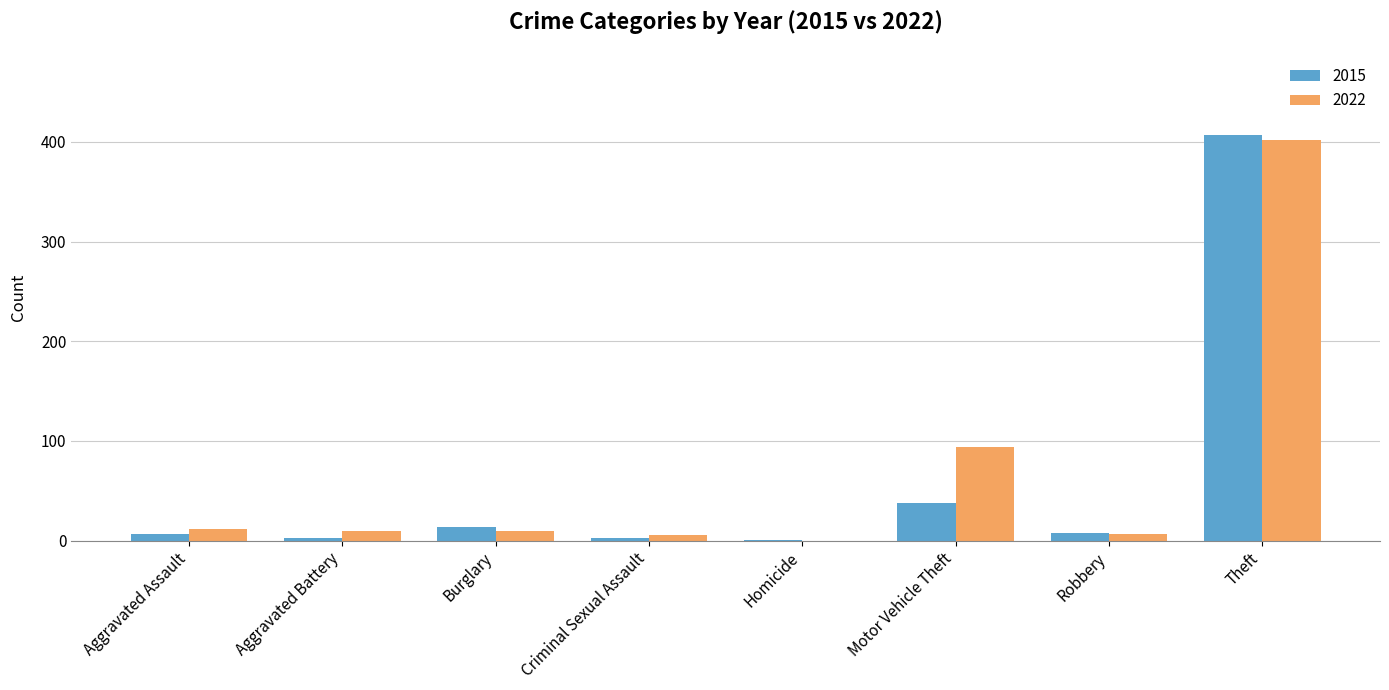

How many values in 2022 are above zero?

7